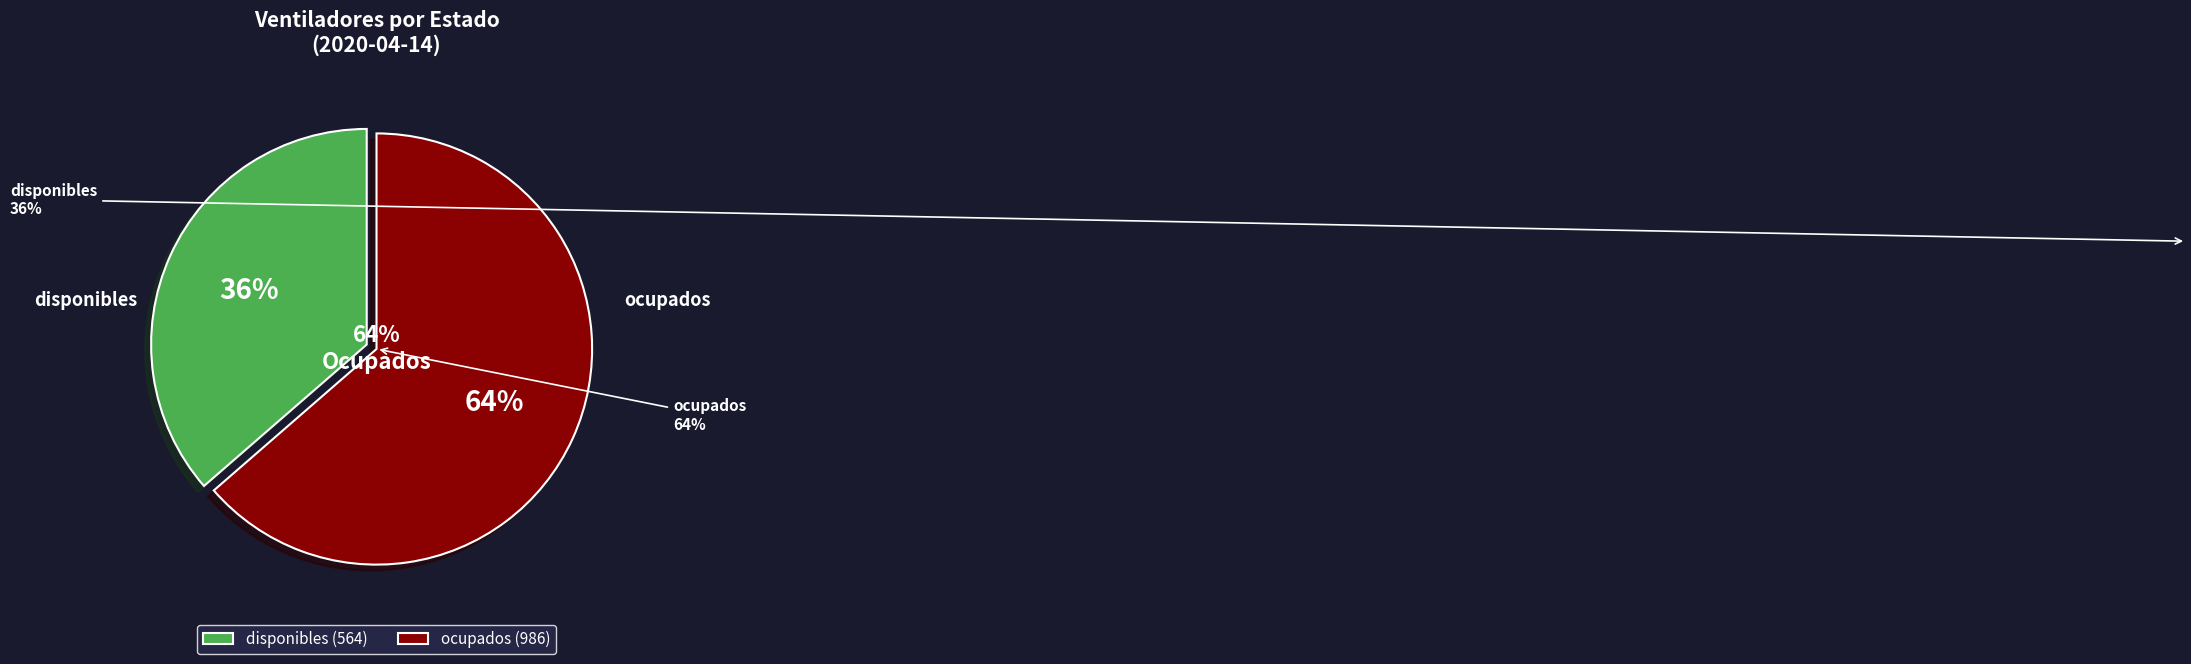

To the nearest percent, what is the difference between the ocupados and disponibles slice percentages?

27%